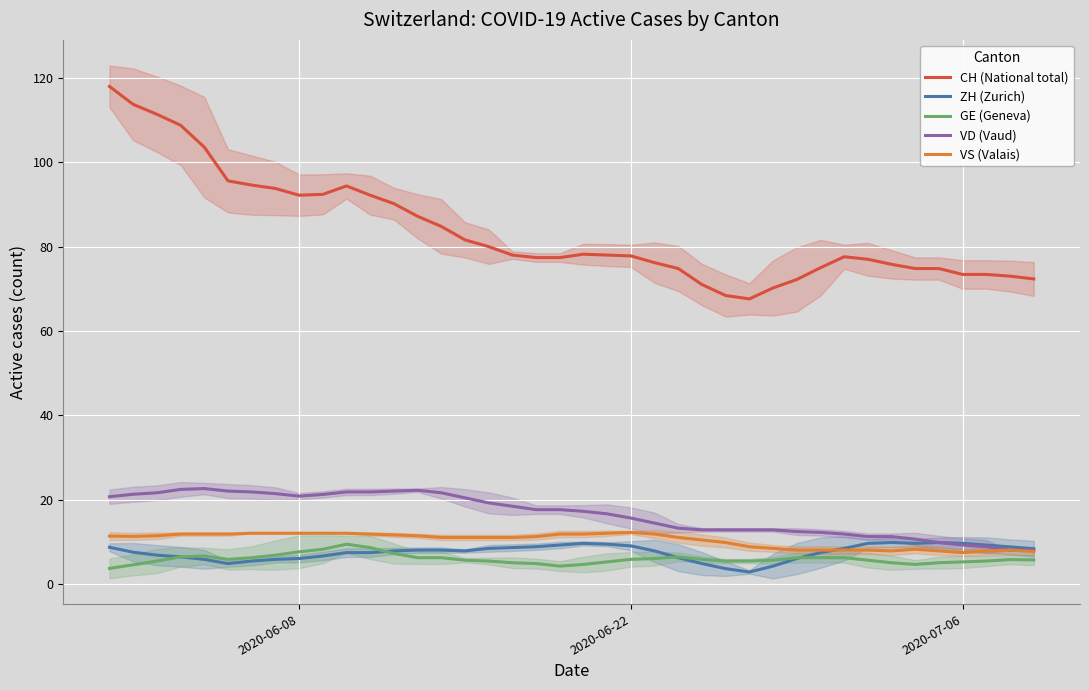

Reading right to left, list all the values displayed in this chart.

CH (National total): 72.3	73.0	73.4	73.4	74.8	74.8	75.8	77.0	77.6	75.0	72.2	70.2	67.6	68.4	71.0	74.8	76.2	77.8	78.0	78.2	77.4	77.4	78.0	80.0	81.6	84.8	87.2	90.2	92.2	94.4	92.4	92.2	93.8	94.6	95.6	103.6	108.8	111.4	113.8	118.0
ZH (Zurich): 8.3	8.8	9.2	9.6	9.8	9.6	9.8	9.6	8.4	7.4	6.0	4.2	2.8	3.6	4.8	6.2	7.8	9.0	9.4	9.6	9.2	8.8	8.6	8.4	7.8	8.0	8.0	7.8	7.4	7.4	6.6	6.0	5.8	5.4	4.8	5.8	6.4	6.8	7.5	8.7
GE (Geneva): 5.7	5.8	5.4	5.2	5.0	4.6	5.0	5.6	6.2	6.2	6.2	5.6	5.4	5.4	5.8	6.4	6.0	5.8	5.2	4.6	4.2	4.8	5.0	5.4	5.6	6.2	6.2	7.2	8.6	9.4	8.2	7.6	6.8	6.2	5.8	6.6	6.4	5.4	4.5	3.7
VD (Vaud): 8.0	8.0	8.8	9.2	9.8	10.6	11.2	11.2	11.8	12.2	12.4	12.8	12.8	12.8	12.8	13.2	14.4	15.6	16.6	17.2	17.6	17.6	18.4	19.2	20.4	21.6	22.2	22.0	21.8	21.8	21.2	20.8	21.4	21.8	22.0	22.6	22.4	21.6	21.2	20.7
VS (Valais): 7.7	8.0	7.8	7.4	7.8	8.2	7.8	8.0	8.0	8.0	8.0	8.4	8.8	9.8	10.4	11.0	11.8	12.2	12.0	11.8	11.8	11.2	11.0	11.0	11.0	11.0	11.4	11.6	11.8	12.0	12.0	12.0	12.0	12.0	11.8	11.8	11.8	11.4	11.2	11.3